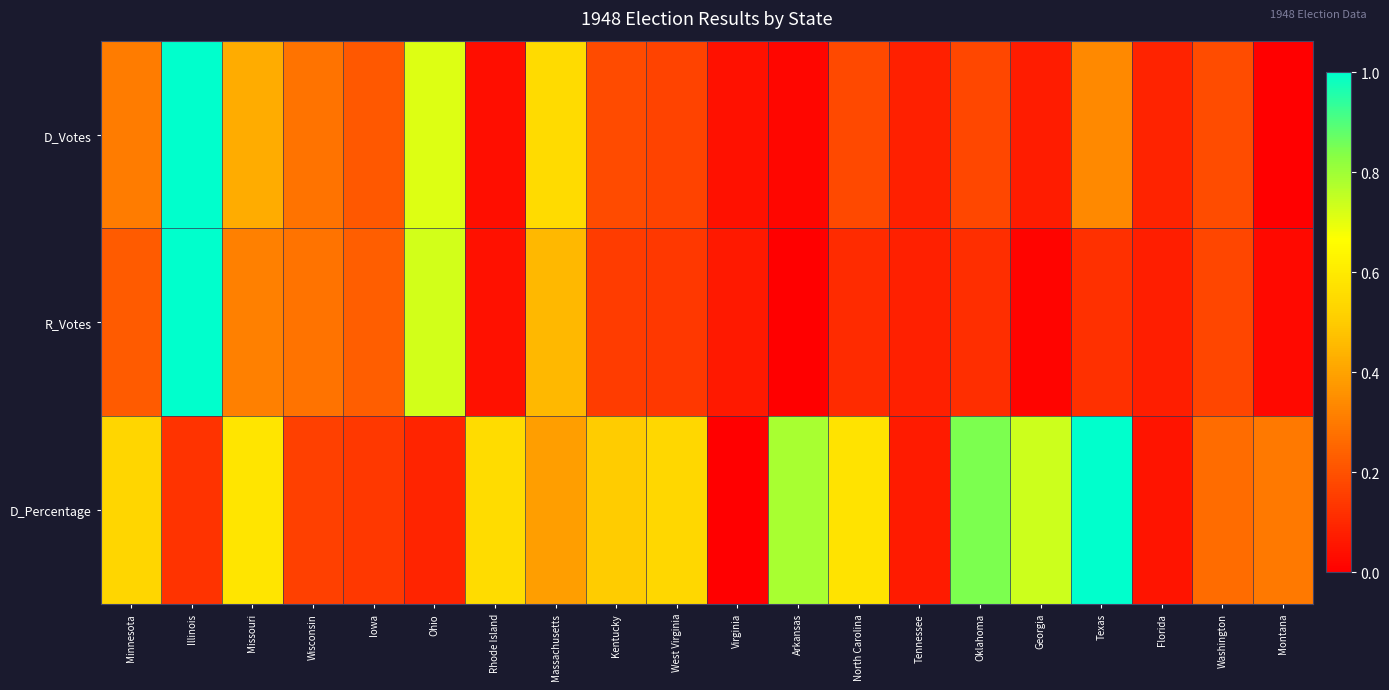

Between Arkansas and Wisconsin, which is larger?

Wisconsin